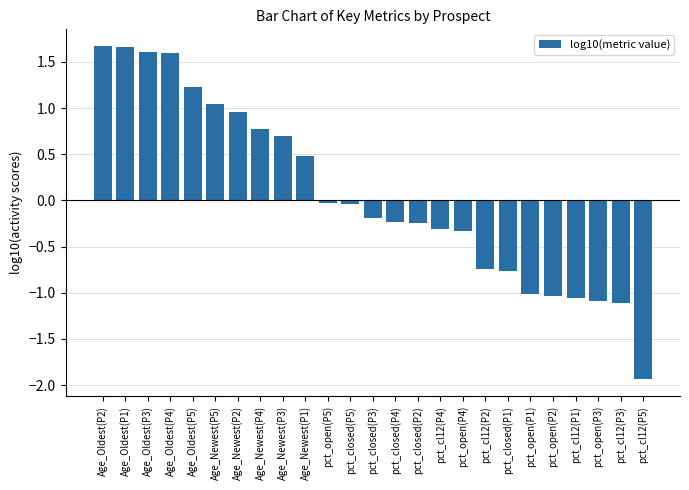

At which category does the chart reach its minimum across all series?

pct_cl12(P5)